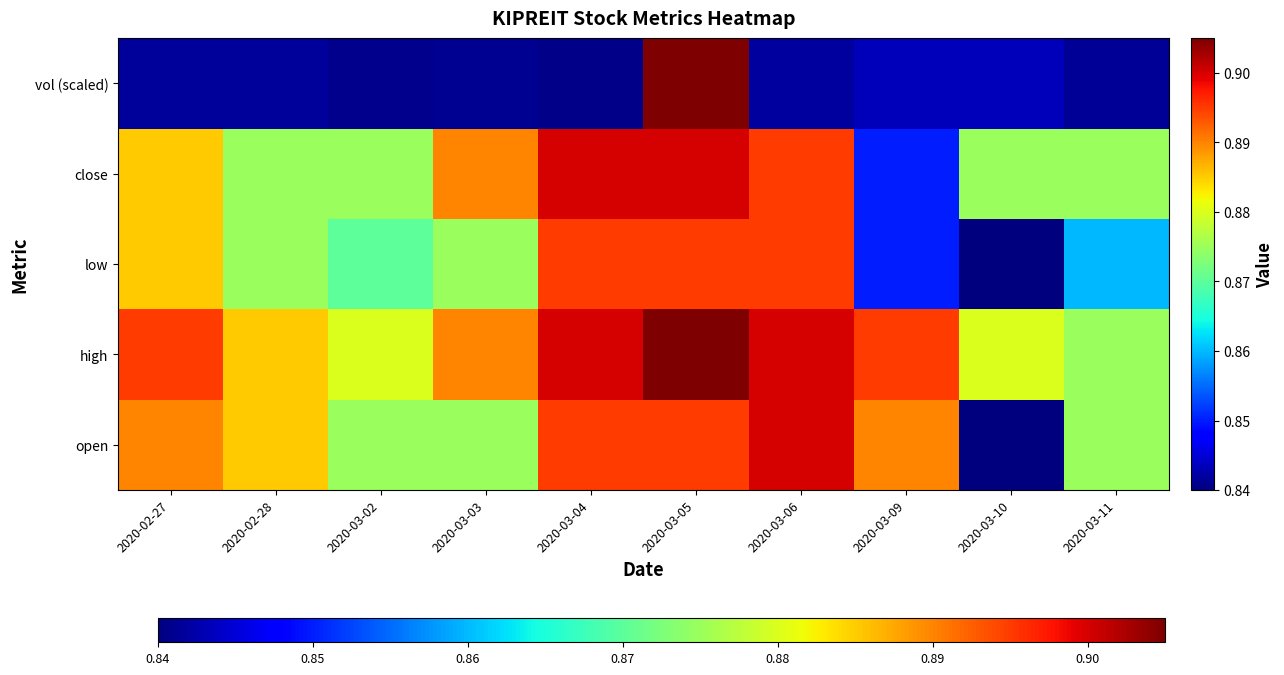

What is the total value across all series at 2020-03-10?

4.3